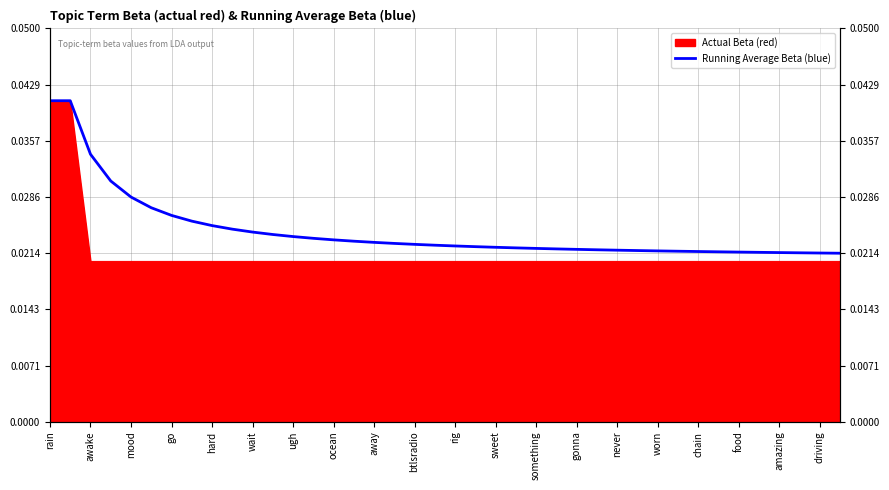

Count the values in the range 0 to 1.

40